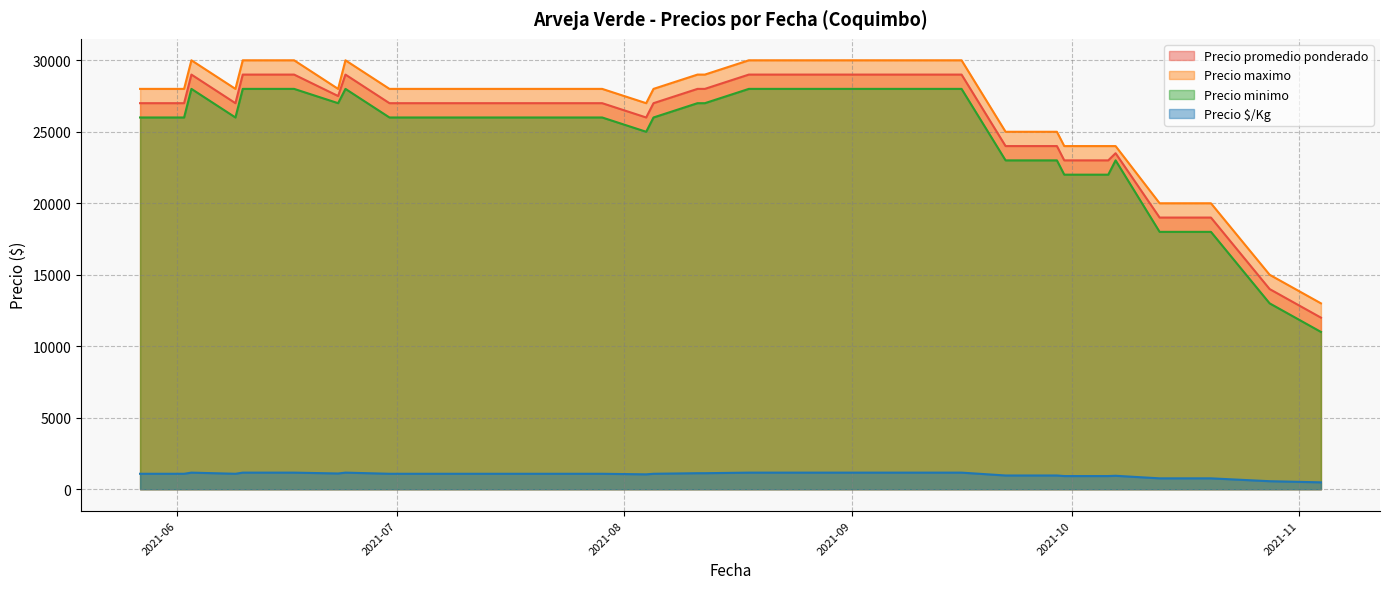

True or false: Precio minimo and Precio $/Kg intersect in this chart.

False